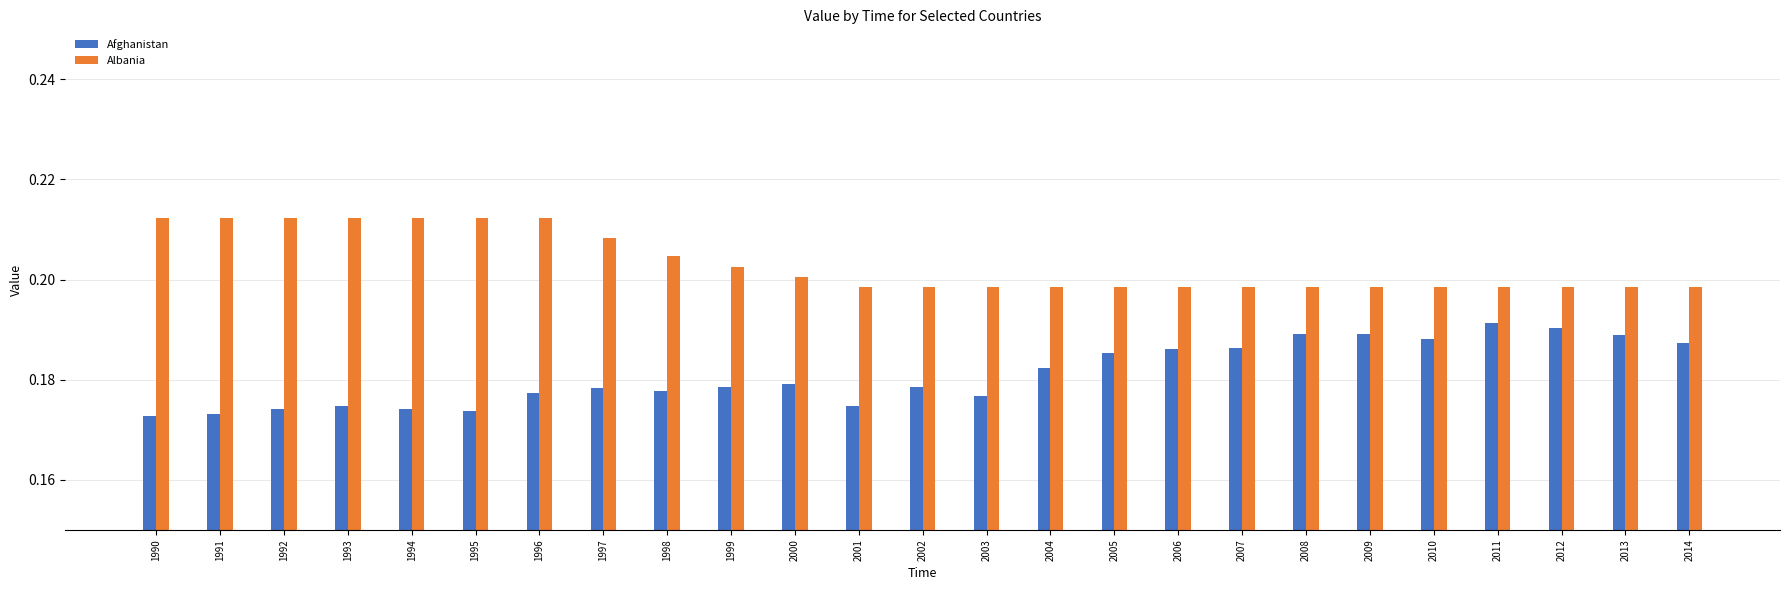

How many bars are there in each group?

2